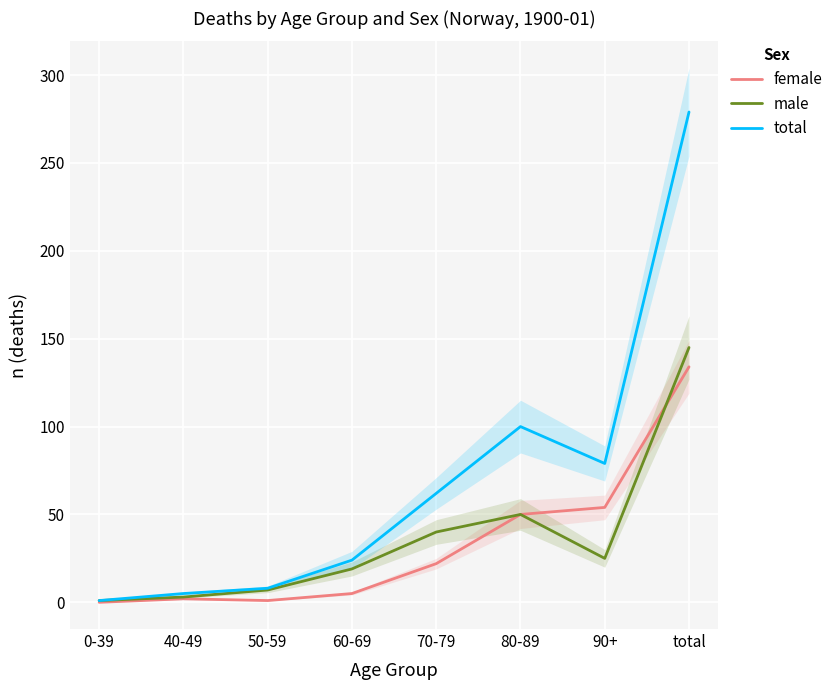

Where is female nearest to the value 67?

90+